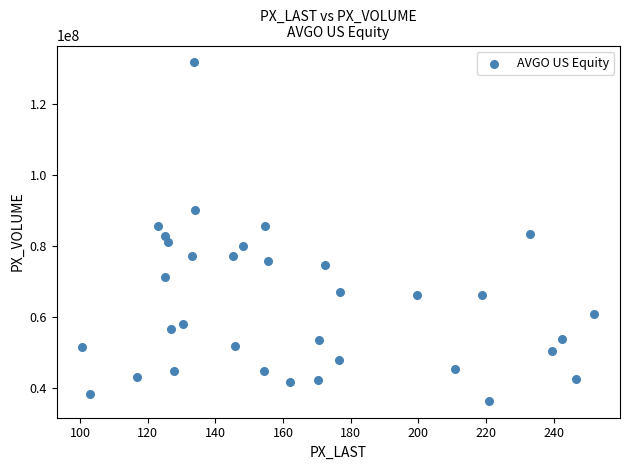

What is the range of Y values (max minus min)?

95227848